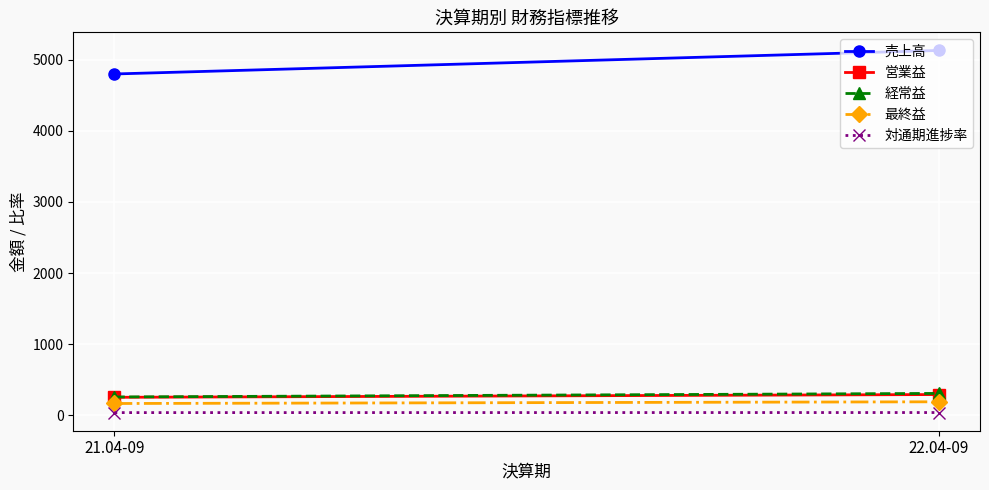

What is the total value across all series at 22.04-09?

5955.8